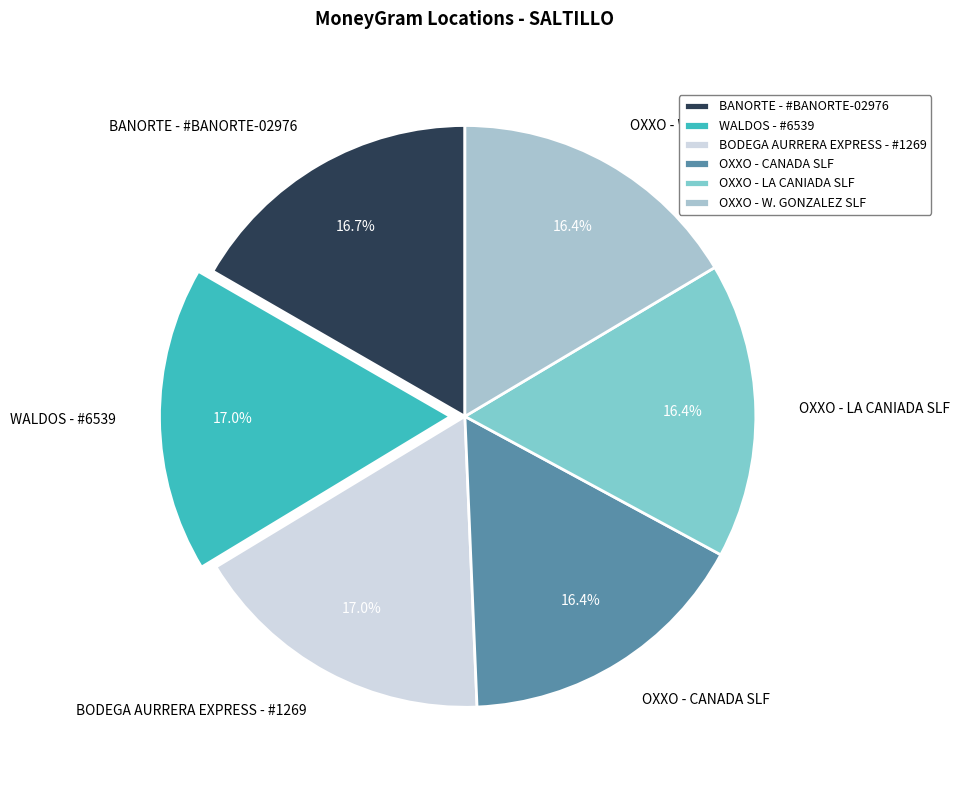

What is the ratio of the value at BODEGA AURRERA EXPRESS - #1269 to the value at OXXO - W. GONZALEZ SLF?

1.0